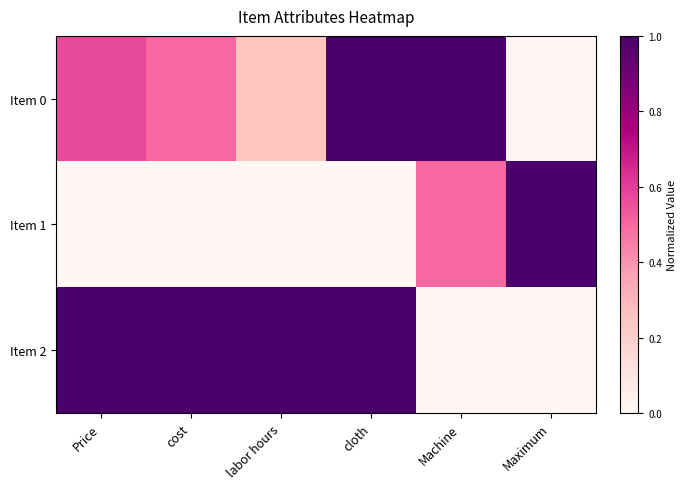

At cost, list the series in order from largest to smallest.

Item 2, Item 0, Item 1